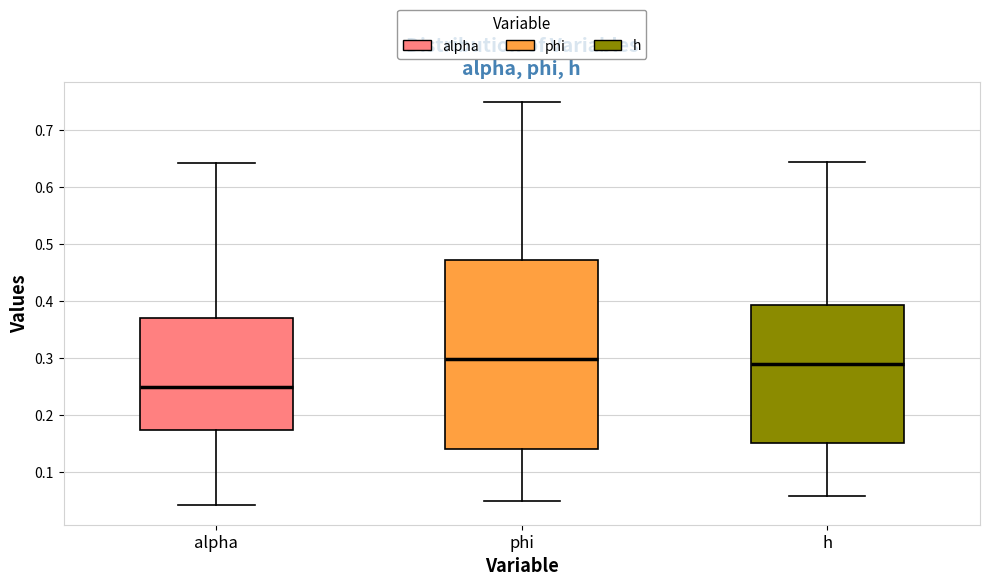

Where does the median line of the box for phi sit on the y-axis? The values are not printed on the chart, so give them approximately, as read against the axis.

0.30